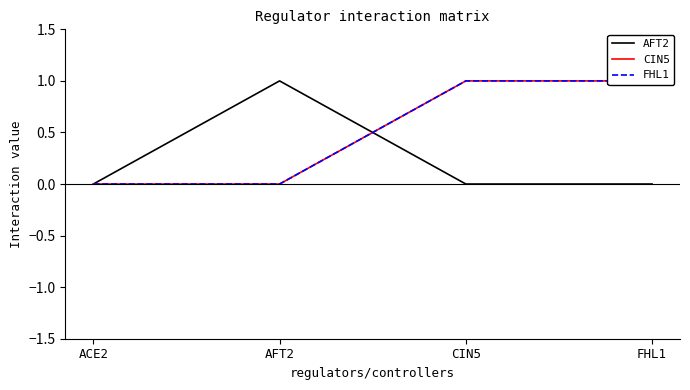

At how many categories does at least one series exceed 0?

3